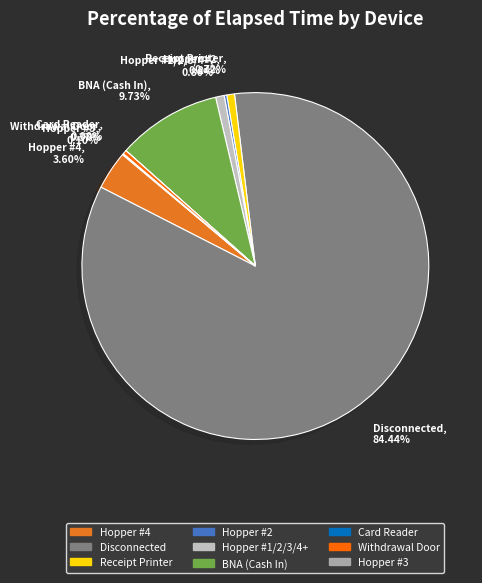

Does Withdrawal Door, 0.37% represent more than half of the total?

No